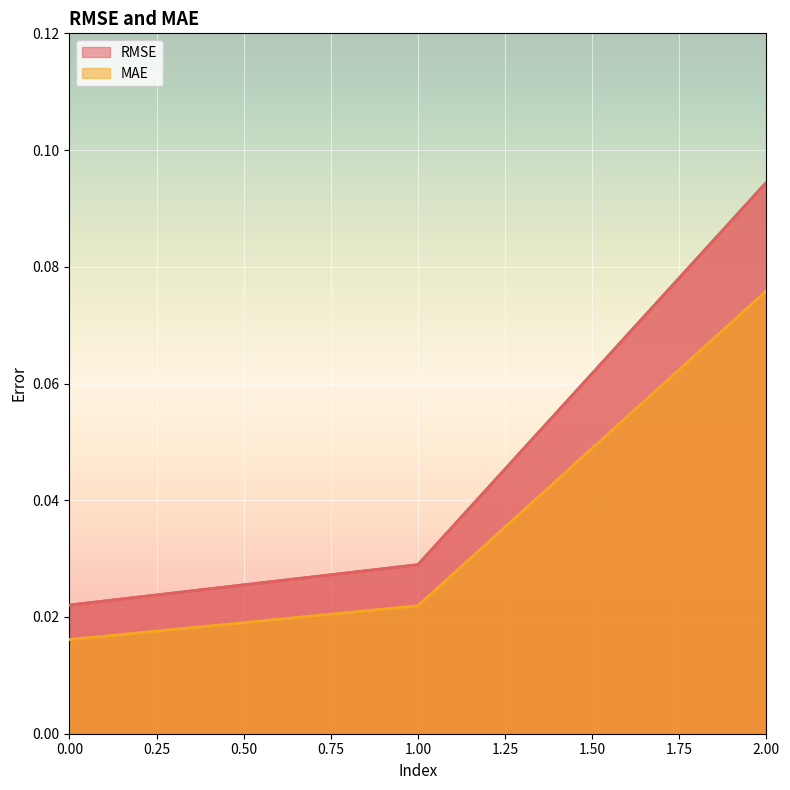

Is the value of RMSE at 1.00 greater than the value of MAE at 2.00?

No